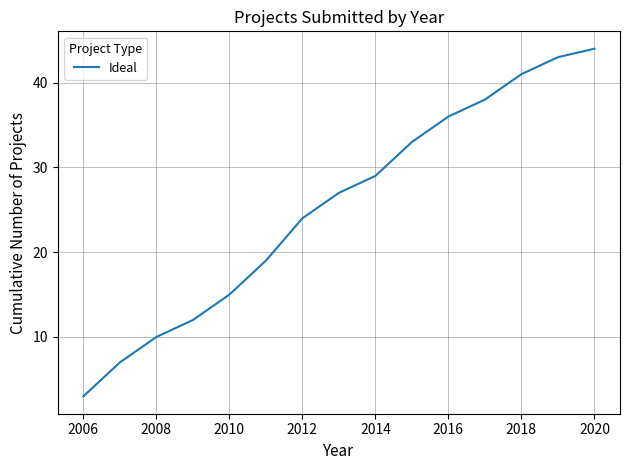

Reading left to right, extract all data points from this chart.

3	7	10	12	15	19	24	27	29	33	36	38	41	43	44